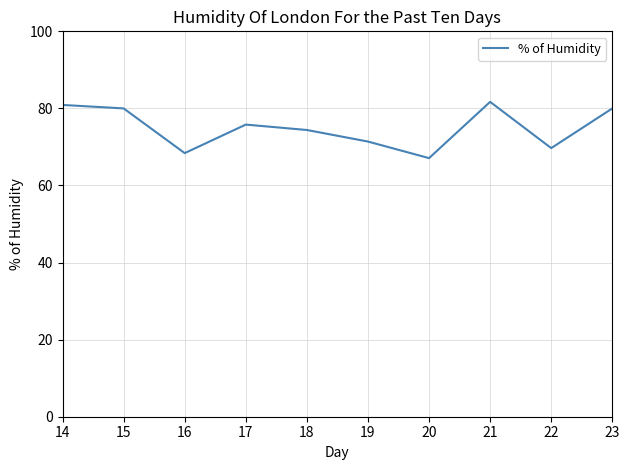

What is the greatest value displayed?

81.7